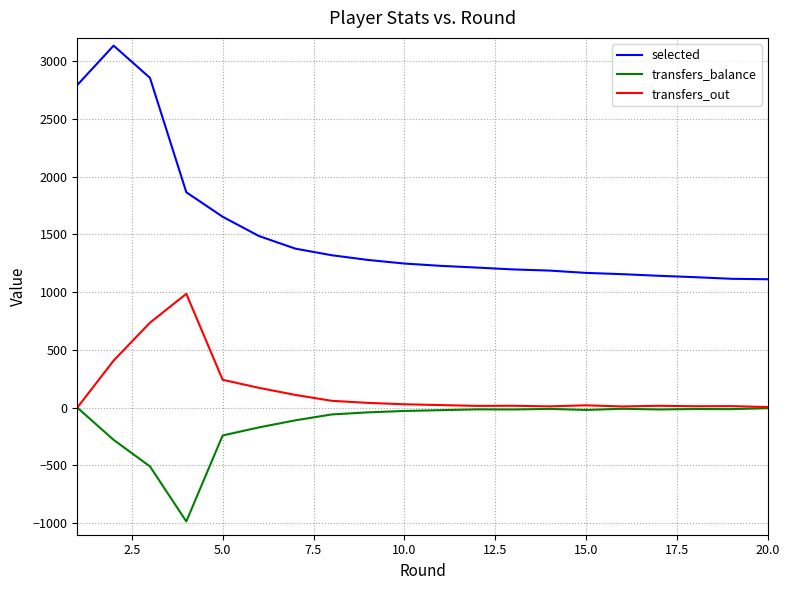

Which series has the largest total across all categories?

selected